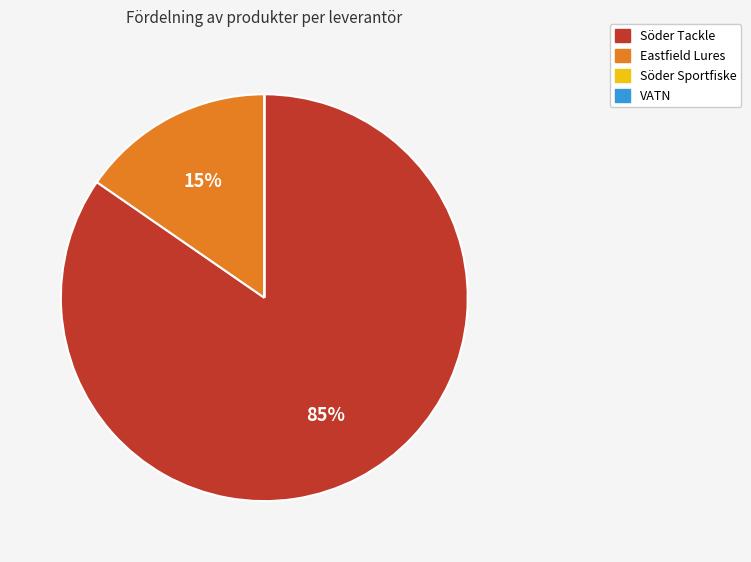

To the nearest percent, what portion does Eastfield Lures represent?

15%